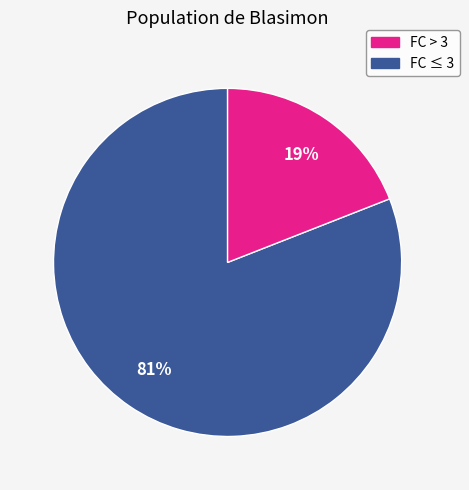

To the nearest percent, what is the average slice percentage?

50%